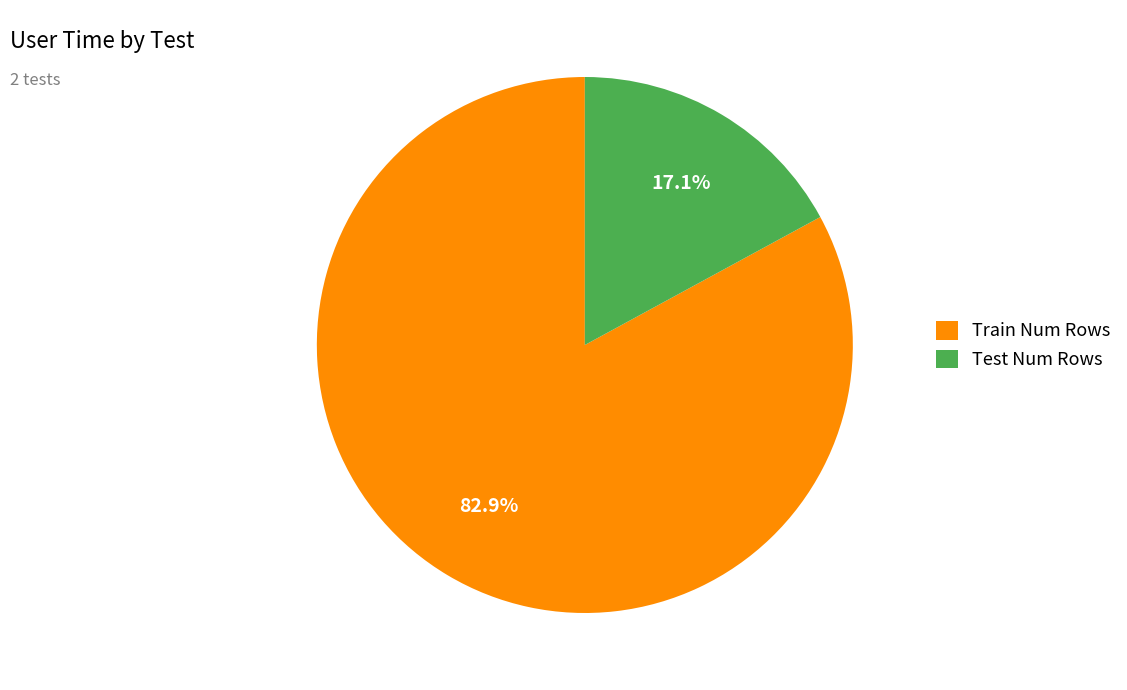

How many segments does this pie chart have?

2